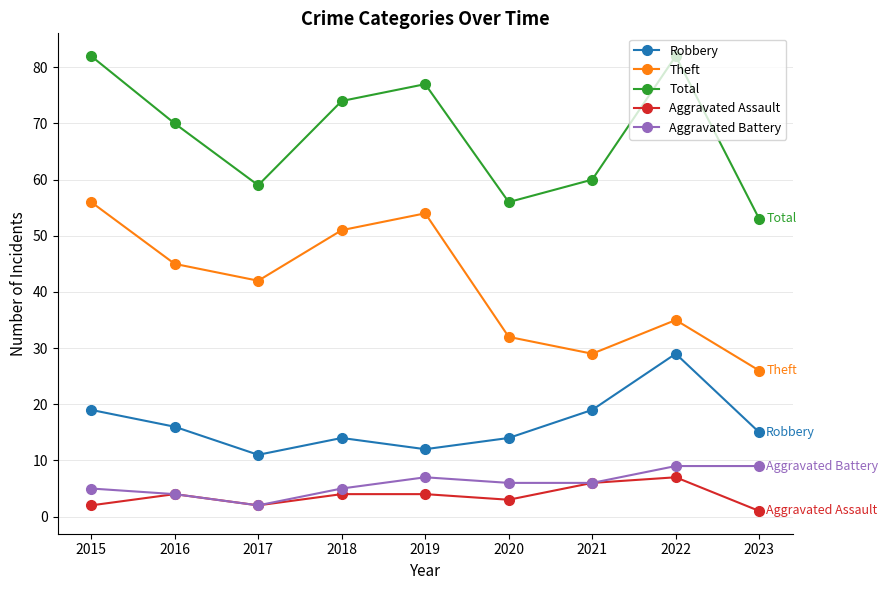

Rank the categories by Theft value from highest to lowest.

2015, 2019, 2018, 2016, 2017, 2022, 2020, 2021, 2023